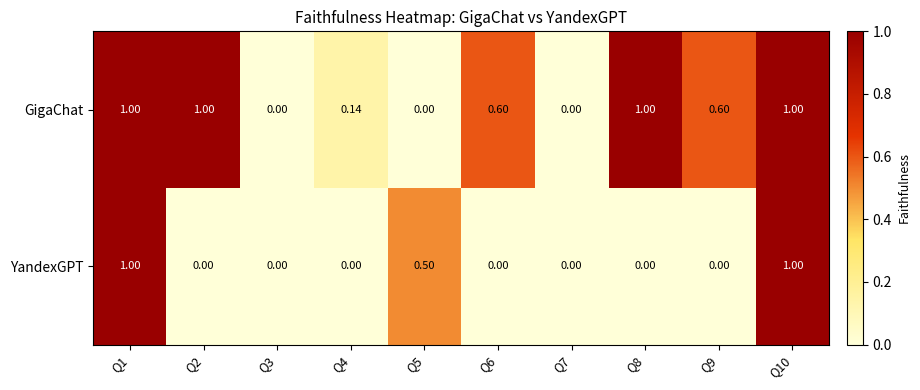

Rank the series at Q2 from highest to lowest value.

GigaChat, YandexGPT